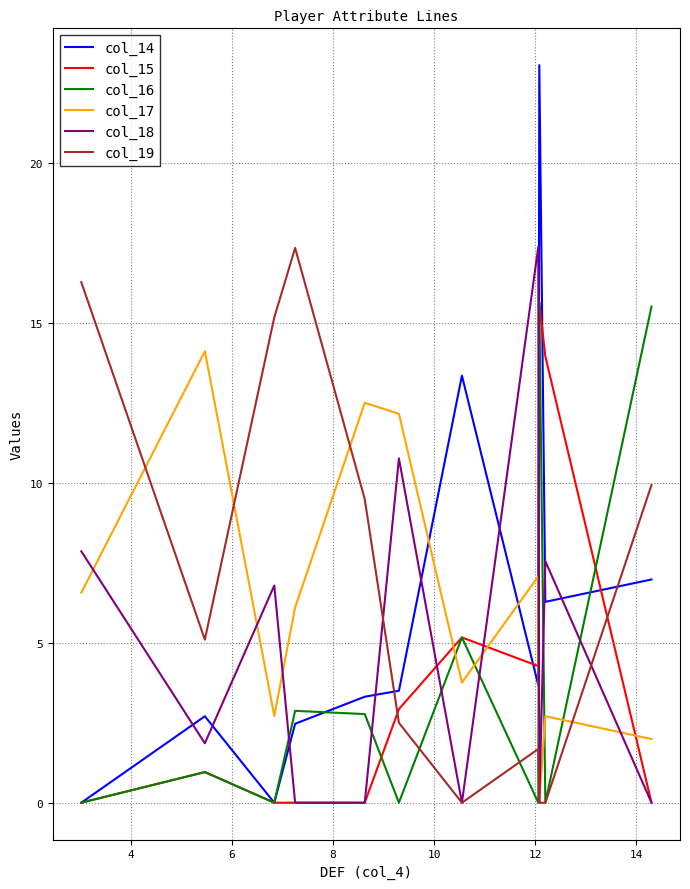

Which series has the widest spread of values?

col_14